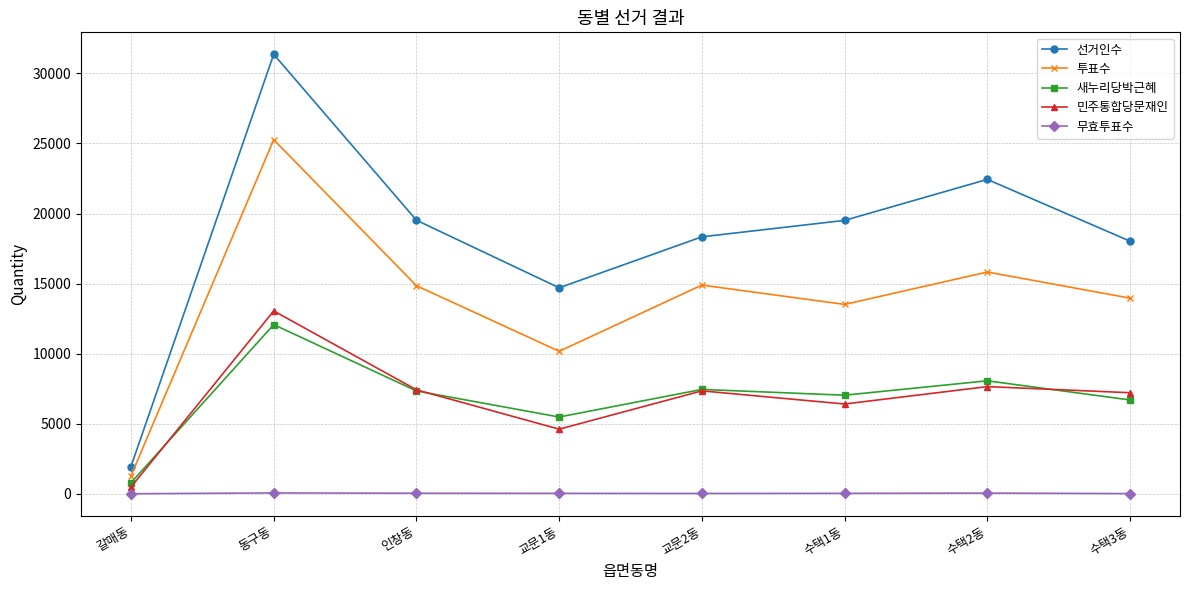

What position from the right is 교문1동?

5